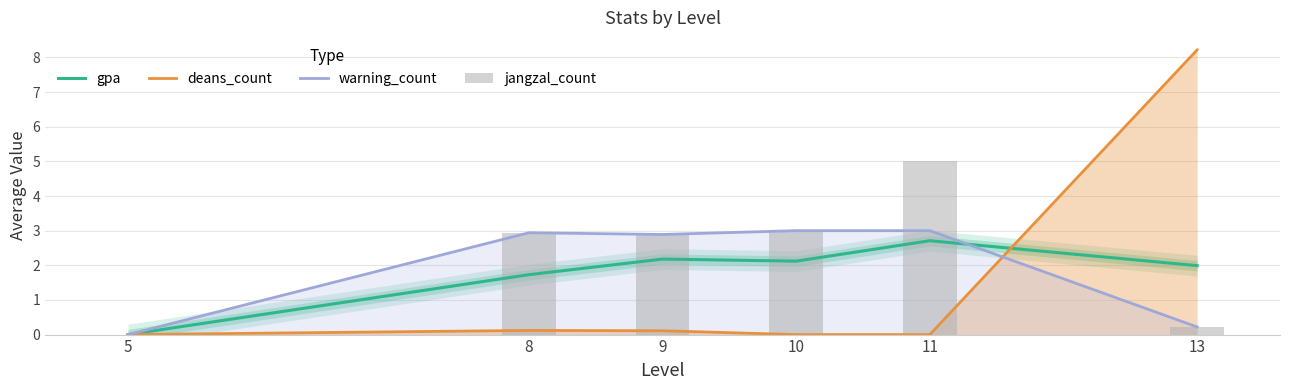

What is the total value across all series at 10?

8.1